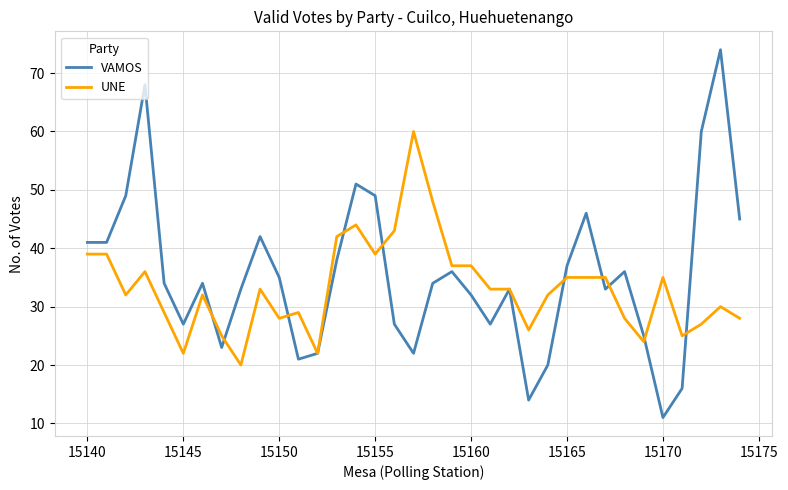

List the series in order of their peak value, lowest first.

UNE, VAMOS